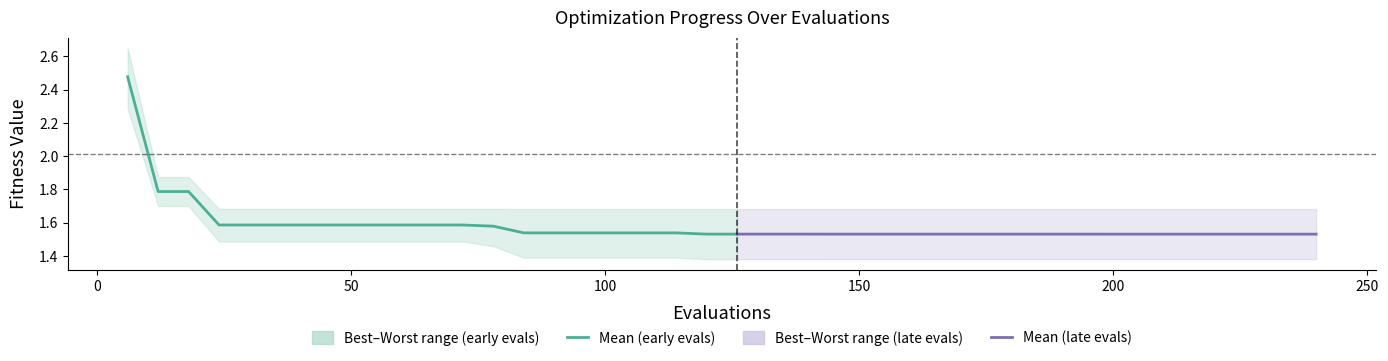

What is the difference between the highest and lowest values at 2?

0.2